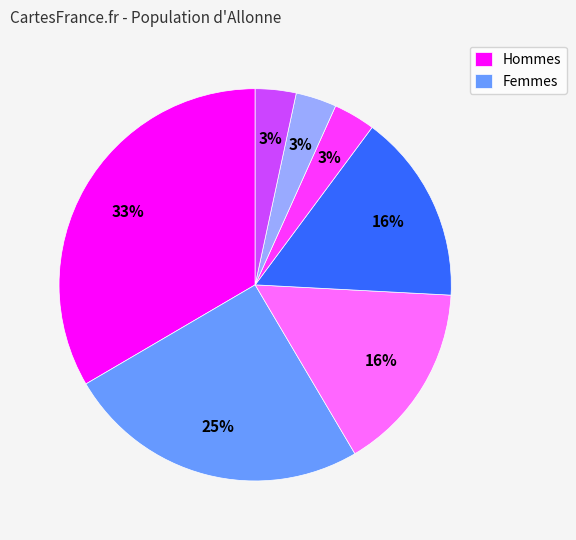

To the nearest percent, what is the difference between the largest and smallest slice percentages?

30%